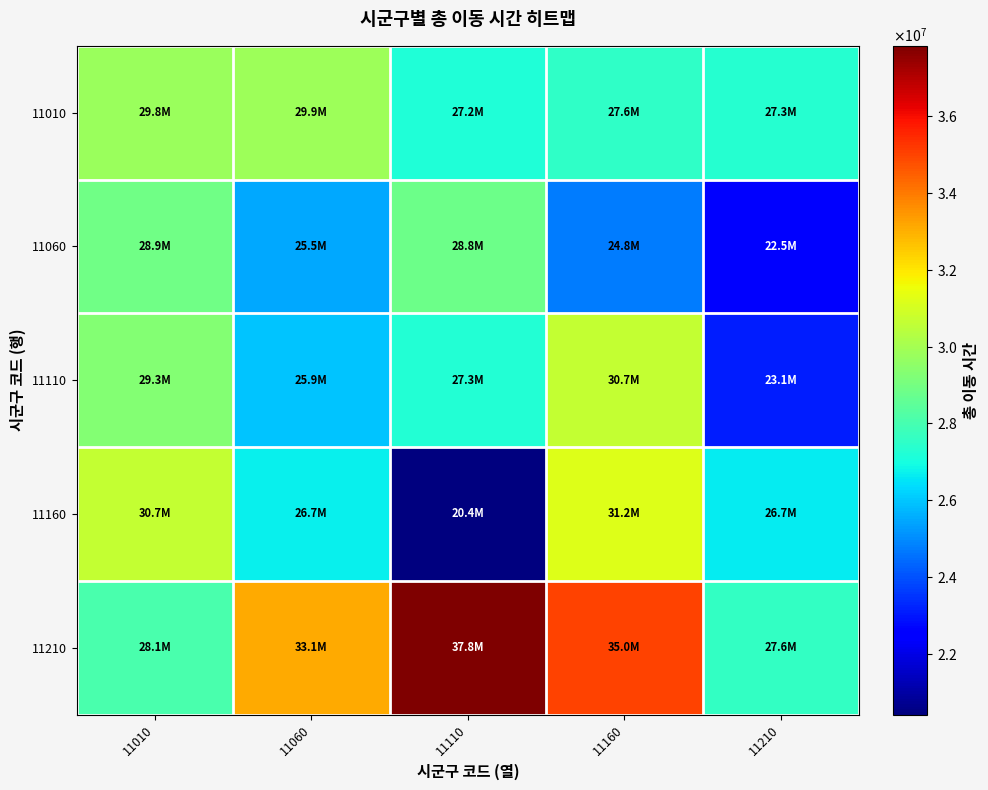

What is the difference between the highest and lowest values at 11160?

10233418